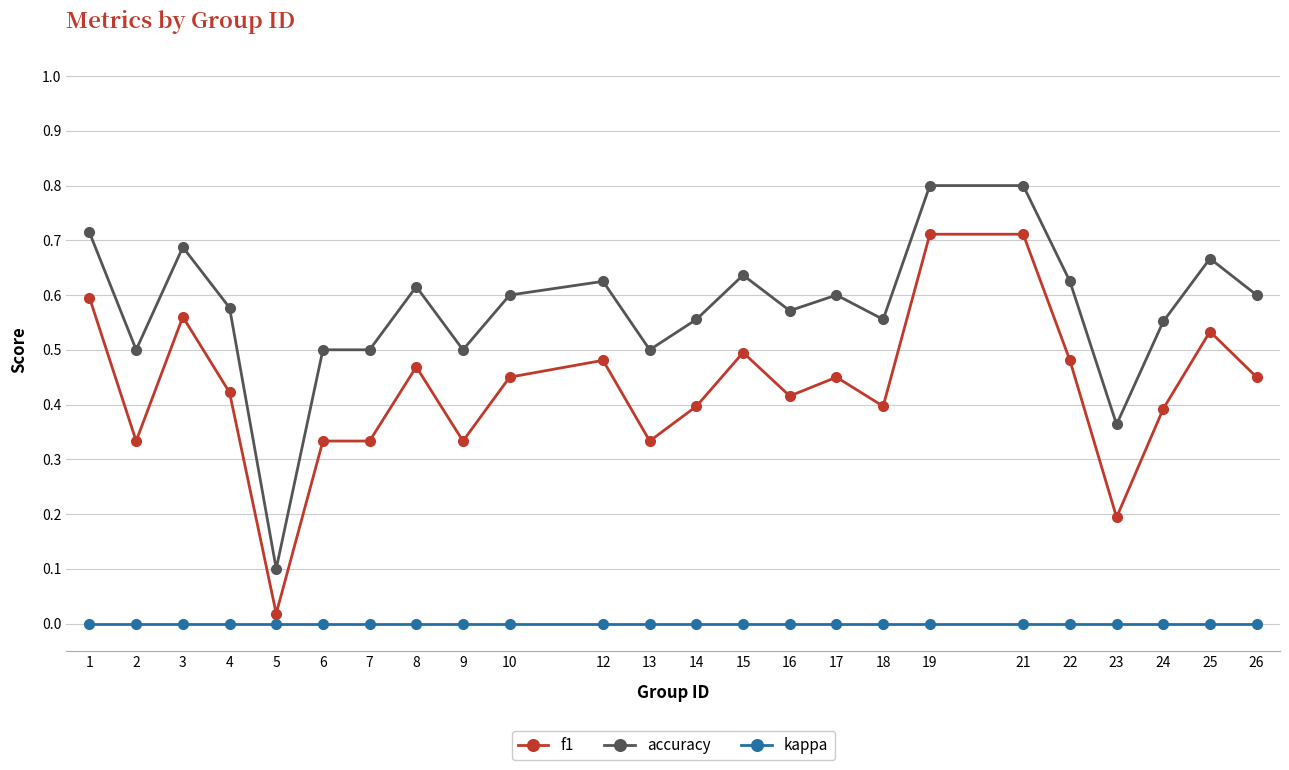

Rank the series at 8 from lowest to highest value.

kappa, f1, accuracy